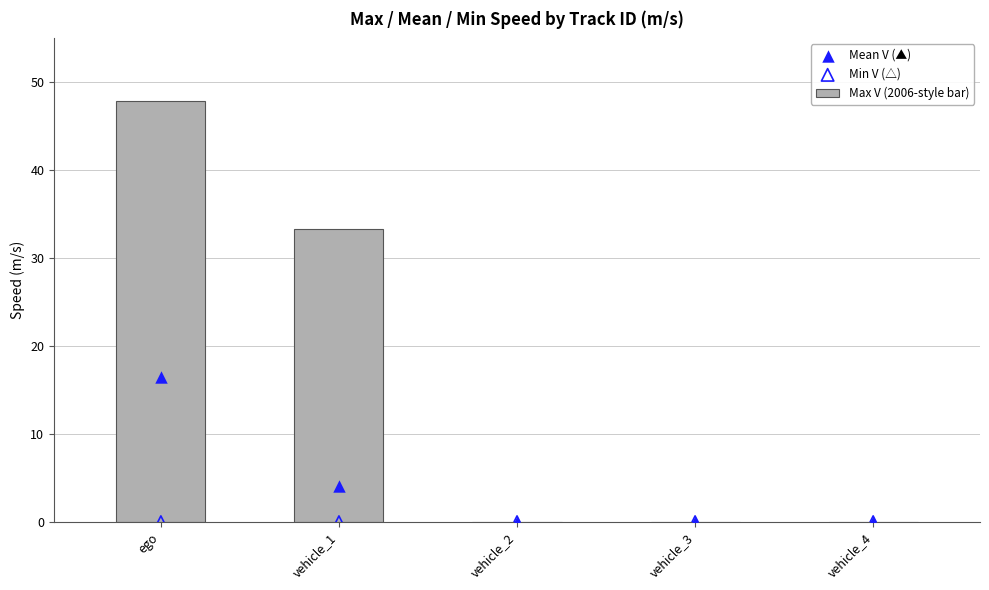

Which series has the largest total across all categories?

Max V (2006-style bar)